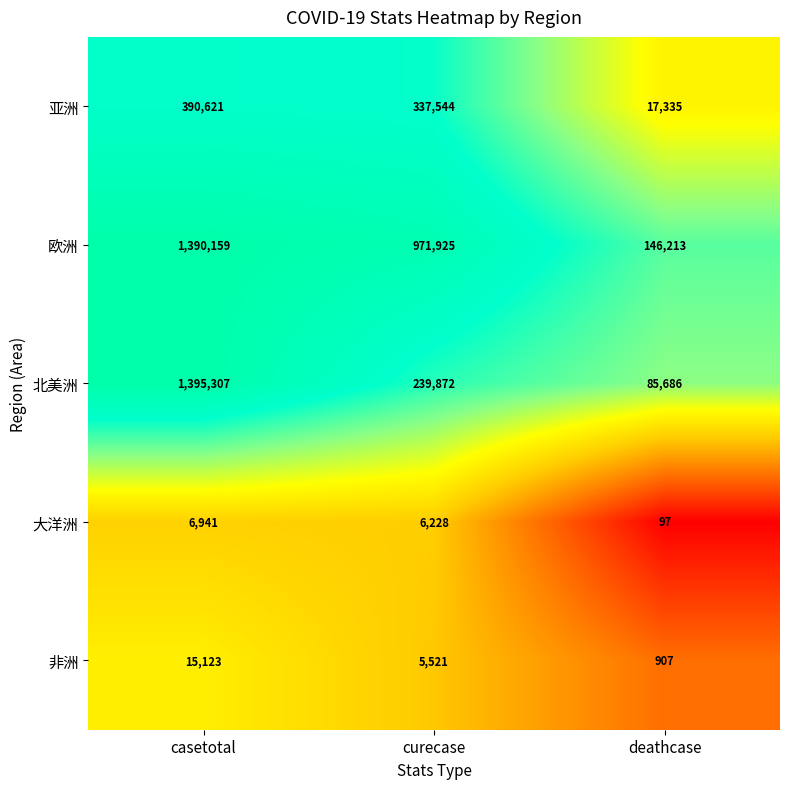

What is the total value across all series at casetotal?

3198151